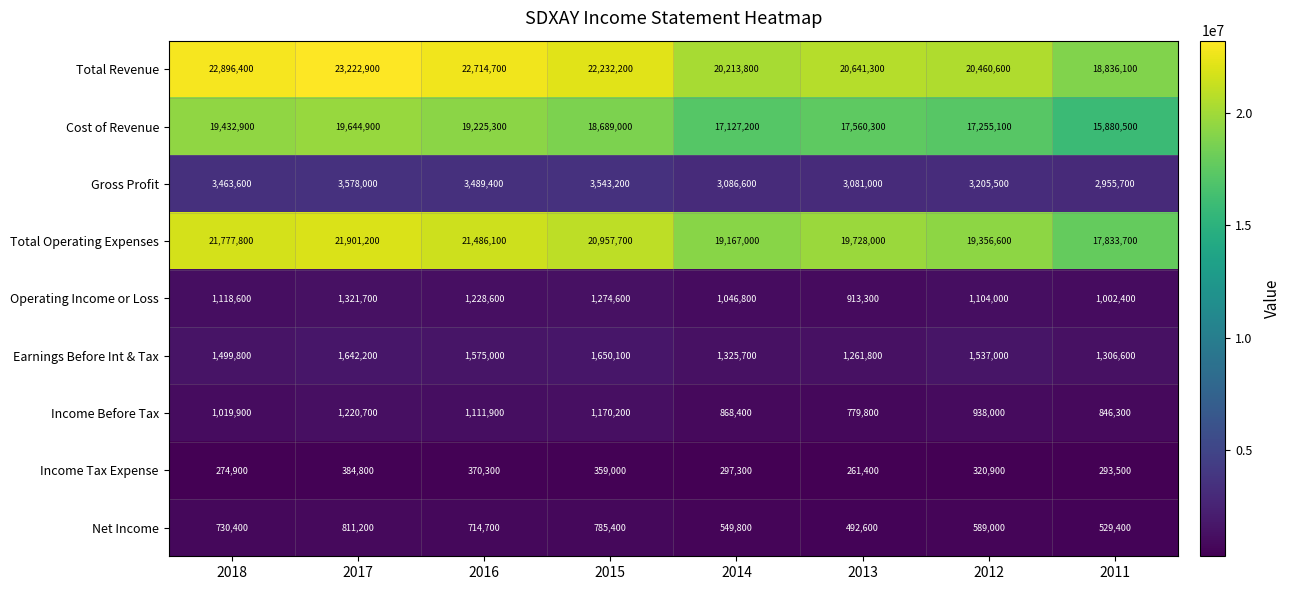

Which series changed the most between 2017 and 2014?

Total Revenue